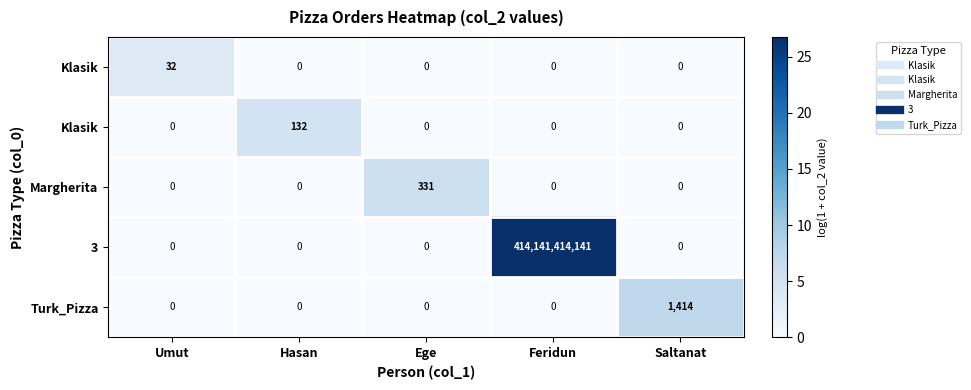

At which category is the sum across all series the highest?

Feridun